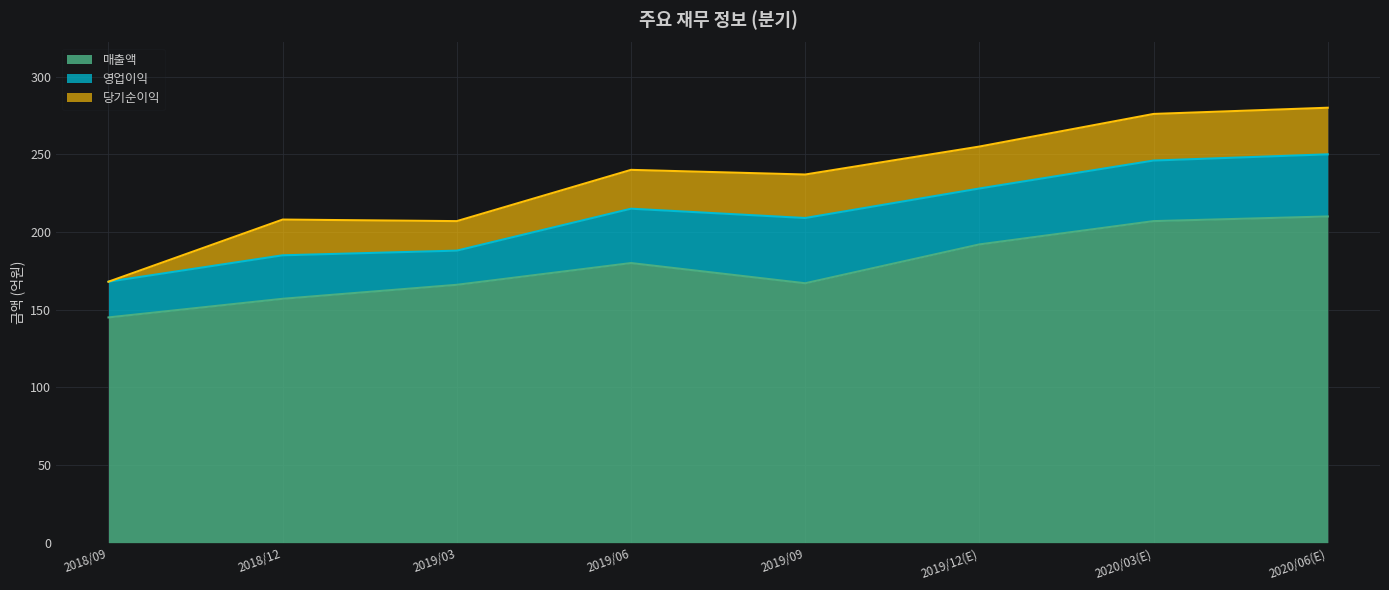

The value of 영업이익 at 2019/03 is 33. True or false?

False